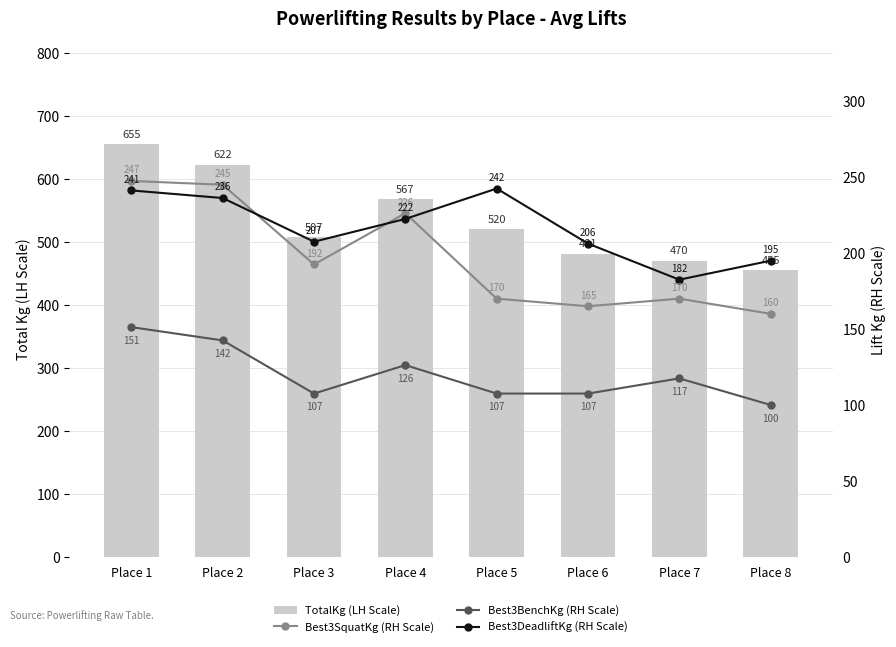

The value of TotalKg (LH Scale) at Place 3 is 270.2. True or false?

False